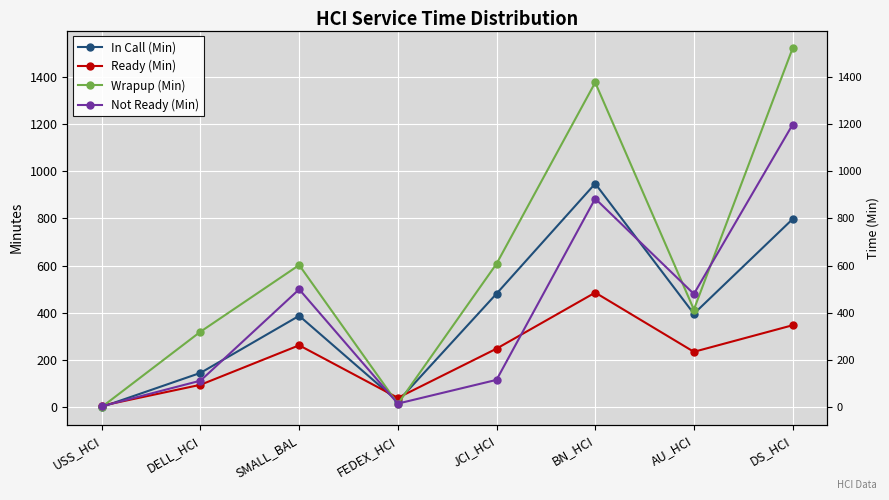

At how many categories does at least one series exceed 802?

2